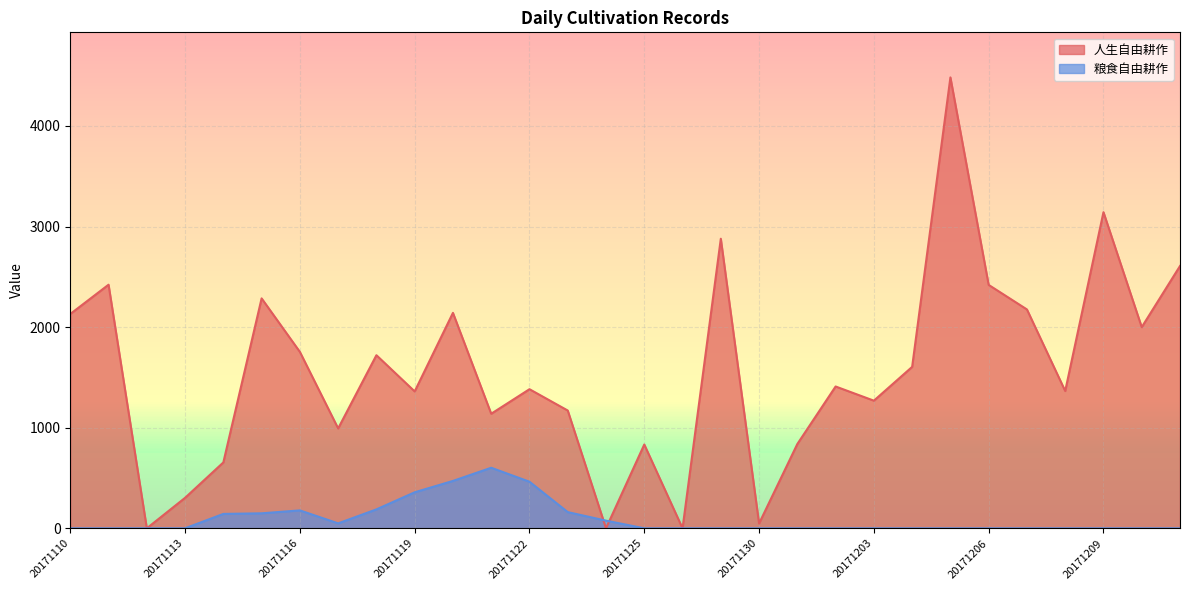

Reading left to right, transcribe all the data shown in this chart.

人生自由耕作: 2131	2422	0	303	655	2286	1754	993	1721	1361	2142	1139	1383	1171	0	833	0	2879	48	838	1410	1269	1605	4483	2420	2176	1365	3143	2000	2608
粮食自由耕作: 0	0	0	0	143	149	178	49	188	358	471	602	463	161	76	0	0	0	0	0	0	0	0	0	0	0	0	0	0	0